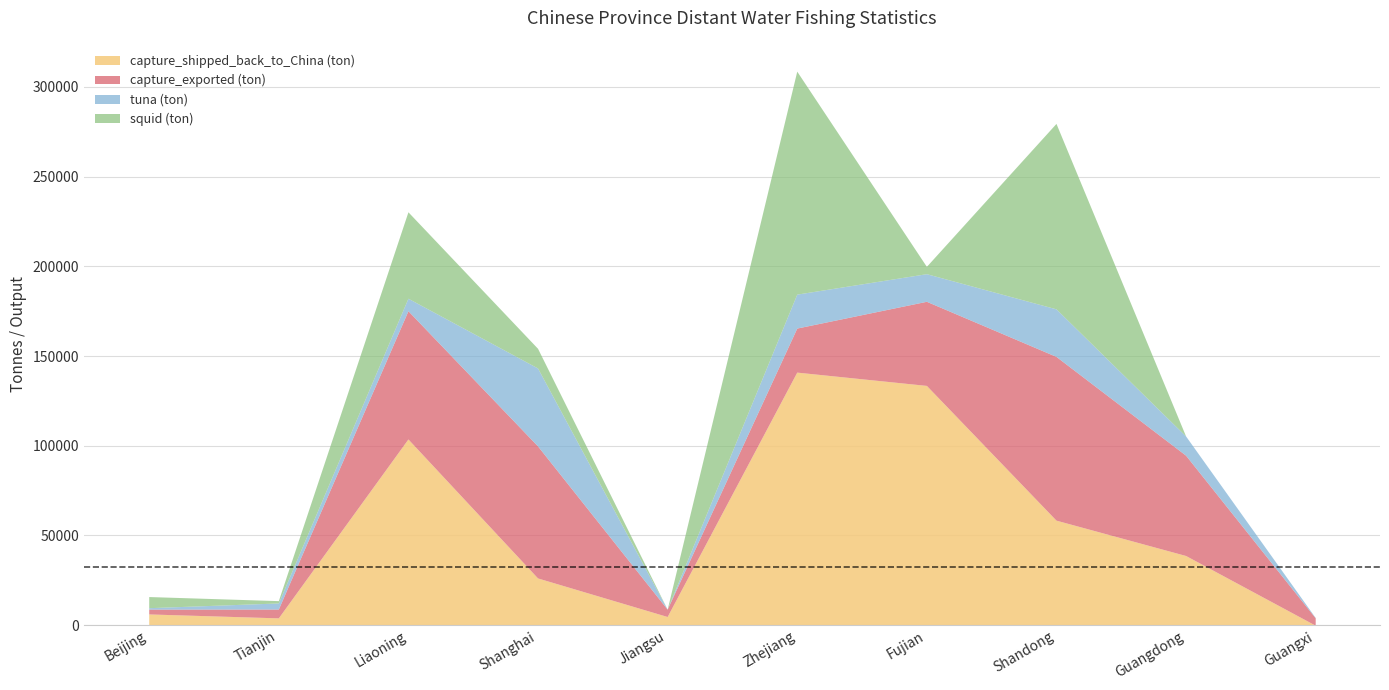

What is the value of the capture_exported (ton) point at the 10th from the left?

4119